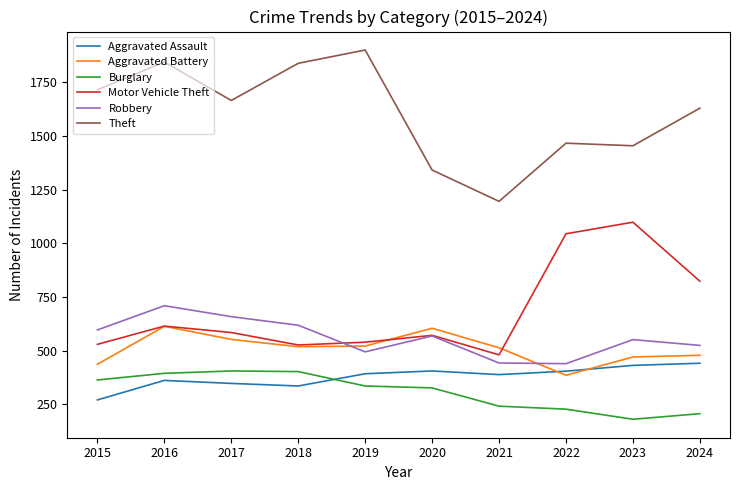

Is this an area chart (filled region under the line)?

No